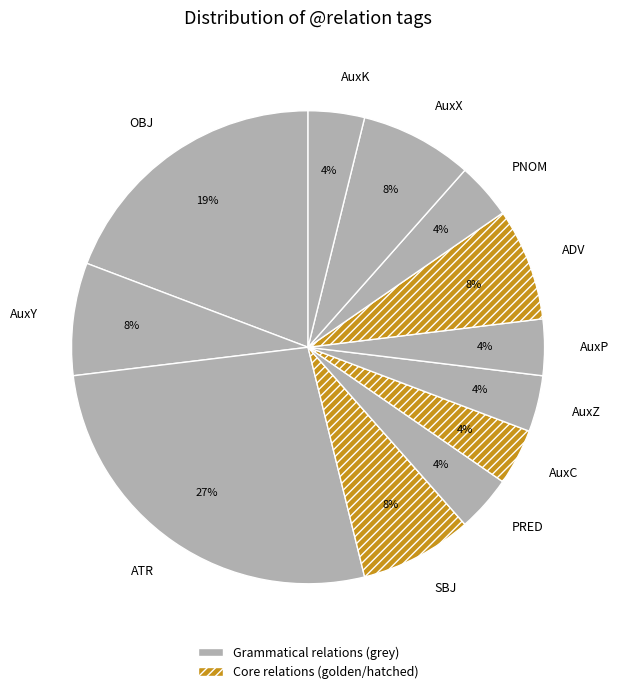

To the nearest percent, what portion does AuxP represent?

4%